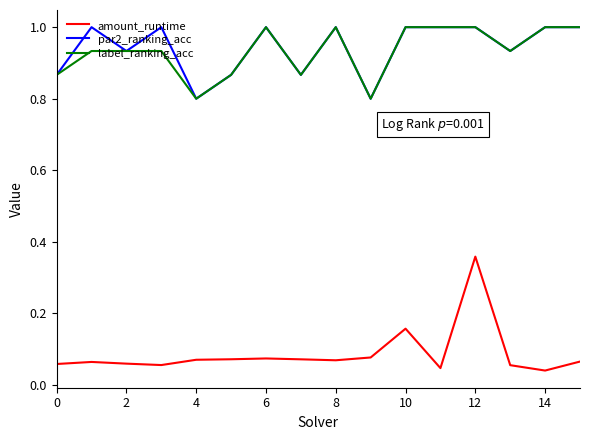

True or false: amount_runtime and par2_ranking_acc cross at least once.

False